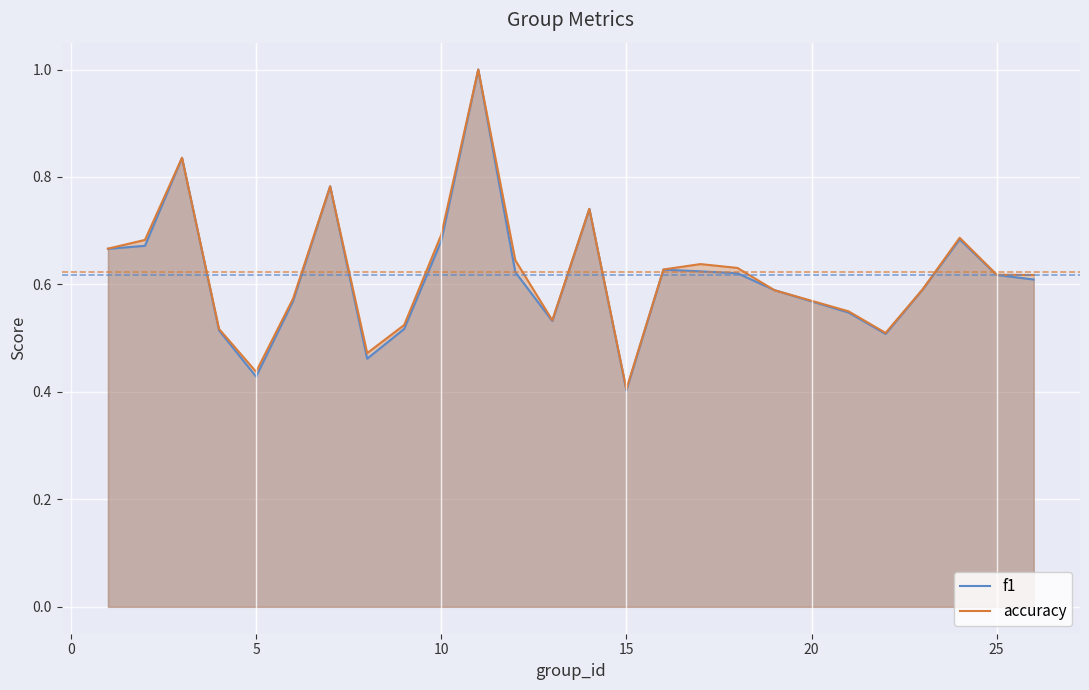

Which category has the lowest value in the accuracy series?

15